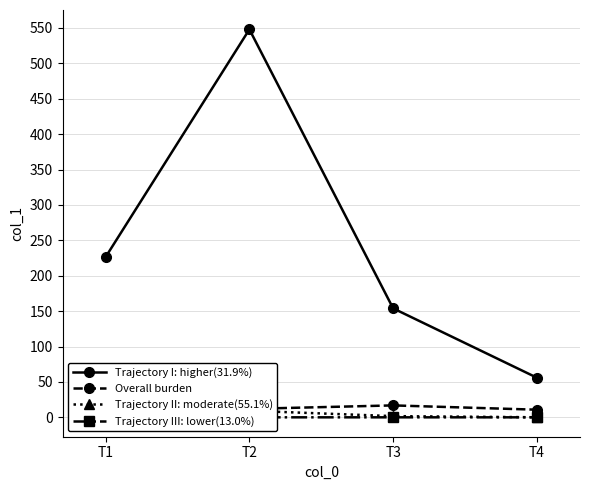

Rank the series at T4 from highest to lowest value.

Trajectory I: higher(31.9%), Overall burden, Trajectory II: moderate(55.1%), Trajectory III: lower(13.0%)